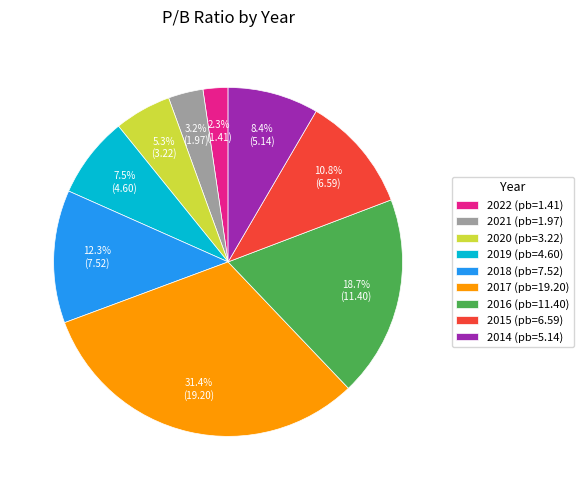

The 2017 slice represents 31% of the pie. True or false?

True